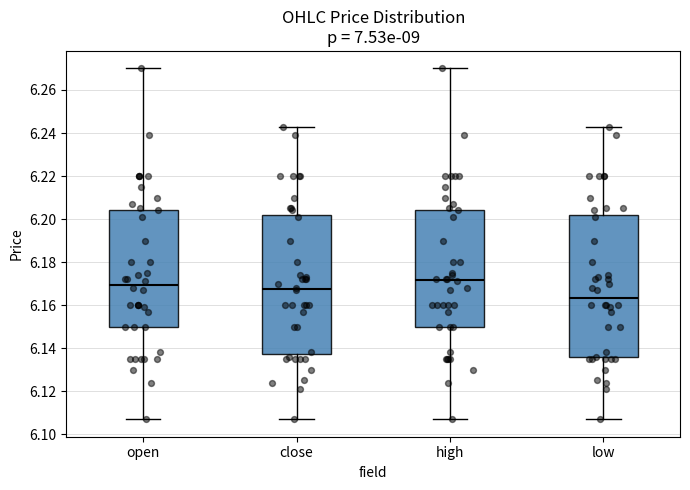

Reading left to right, transcribe this box plot: for each box, give where its median line is, the range the box spans, and where its two whiskers end, as read against the y-axis. The values are not printed on the chart, so give them approximately, as read against the axis.

open: median 6.170, box 6.150 to 6.204, whiskers 6.108 to 6.270
close: median 6.168, box 6.138 to 6.202, whiskers 6.108 to 6.244
high: median 6.172, box 6.150 to 6.204, whiskers 6.108 to 6.270
low: median 6.164, box 6.136 to 6.202, whiskers 6.108 to 6.244